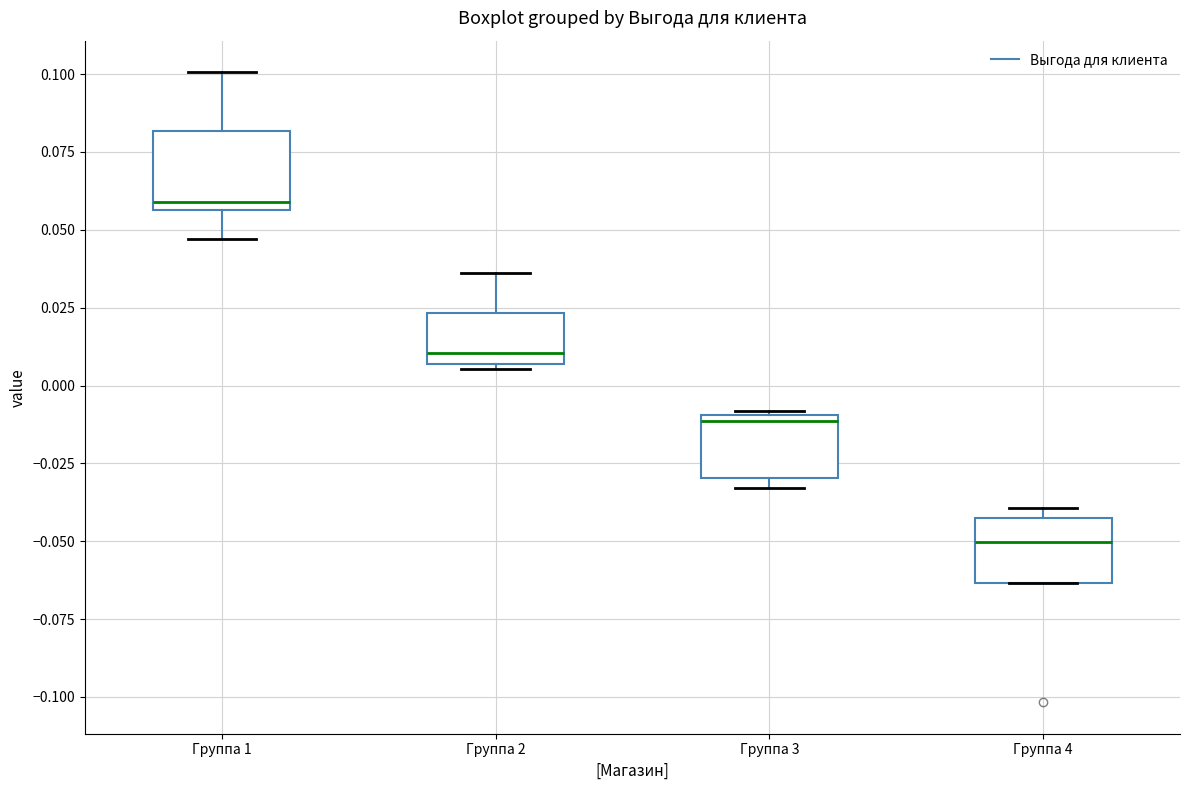

Reading left to right, read every box against the y-axis: the position of its median line, the range the box covers, and the ends of its whiskers. The values are not printed on the chart, so give them approximately, as read against the axis.

Группа 1: median 0.060, box 0.055 to 0.080, whiskers 0.045 to 0.100
Группа 2: median 0.010, box 0.005 to 0.025, whiskers 0.005 (just below the box's lower edge) to 0.035
Группа 3: median -0.010 (just below the box's upper edge), box -0.030 to -0.010, whiskers -0.035 to -0.010
Группа 4: median -0.050, box -0.065 to -0.040, whiskers -0.065 to -0.040 (just above the box's upper edge)